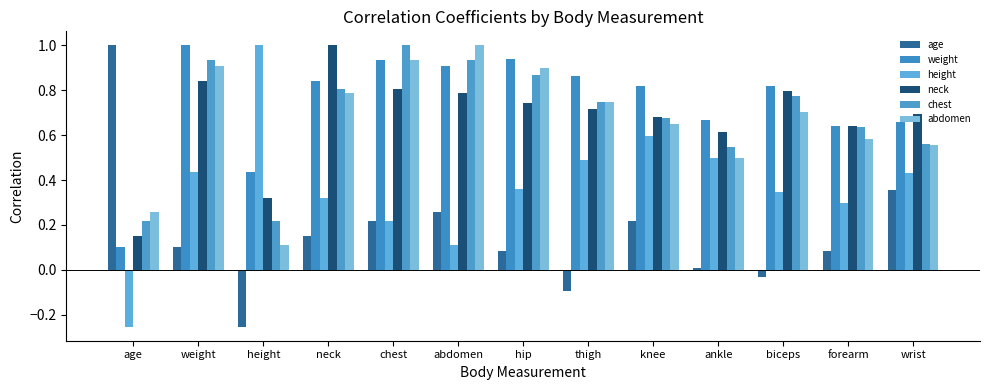

Reading left to right, extract all data points from this chart.

age: age=1.0	weight=0.1	height=-0.3	neck=0.1	chest=0.2	abdomen=0.3	hip=0.1	thigh=-0.1	knee=0.2	ankle=0.0	biceps=-0.0	forearm=0.1	wrist=0.4
weight: age=0.1	weight=1.0	height=0.4	neck=0.8	chest=0.9	abdomen=0.9	hip=0.9	thigh=0.9	knee=0.8	ankle=0.7	biceps=0.8	forearm=0.6	wrist=0.7
height: age=-0.3	weight=0.4	height=1.0	neck=0.3	chest=0.2	abdomen=0.1	hip=0.4	thigh=0.5	knee=0.6	ankle=0.5	biceps=0.3	forearm=0.3	wrist=0.4
neck: age=0.1	weight=0.8	height=0.3	neck=1.0	chest=0.8	abdomen=0.8	hip=0.7	thigh=0.7	knee=0.7	ankle=0.6	biceps=0.8	forearm=0.6	wrist=0.7
chest: age=0.2	weight=0.9	height=0.2	neck=0.8	chest=1.0	abdomen=0.9	hip=0.9	thigh=0.7	knee=0.7	ankle=0.5	biceps=0.8	forearm=0.6	wrist=0.6
abdomen: age=0.3	weight=0.9	height=0.1	neck=0.8	chest=0.9	abdomen=1.0	hip=0.9	thigh=0.7	knee=0.7	ankle=0.5	biceps=0.7	forearm=0.6	wrist=0.6